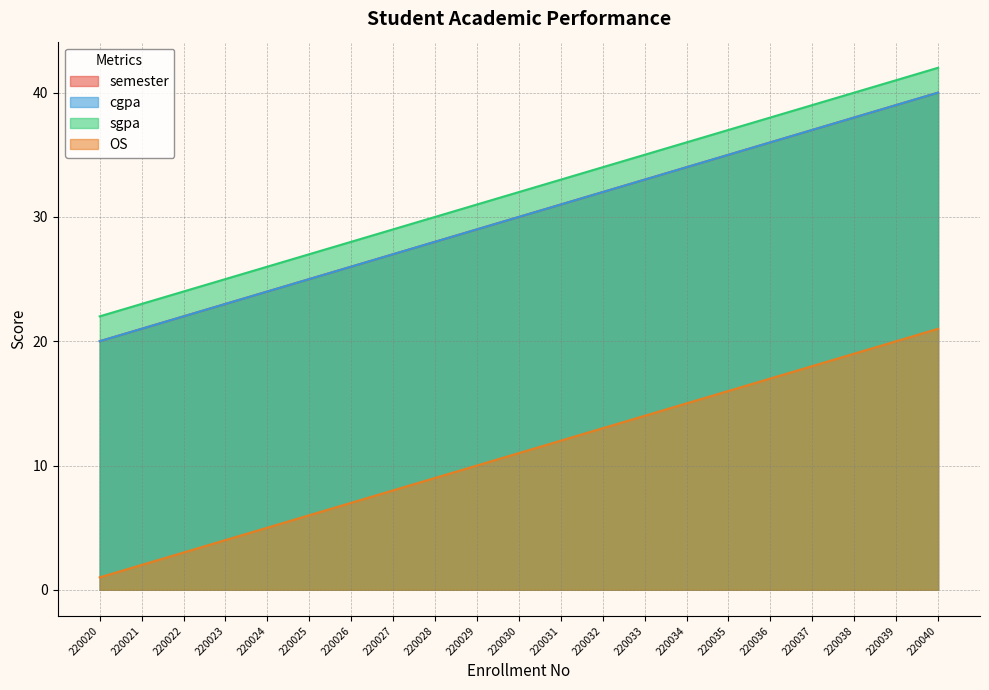

At which category is the sum across all series the highest?

220040